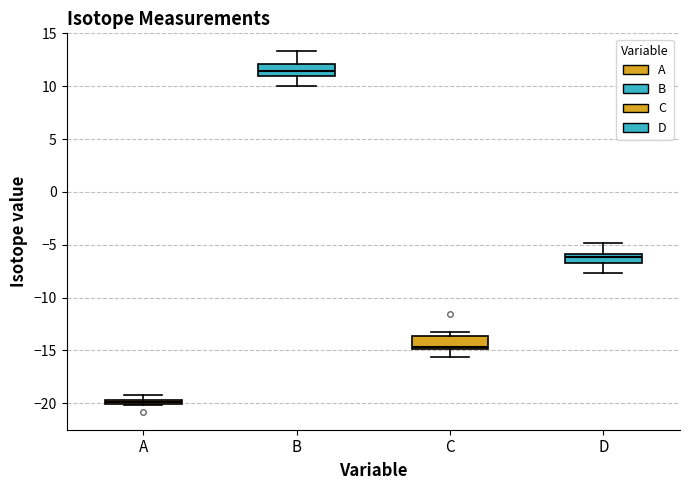

Where is the lower edge of the box for C on the y-axis? The values are not printed on the chart, so give them approximately, as read against the axis.

-15.0